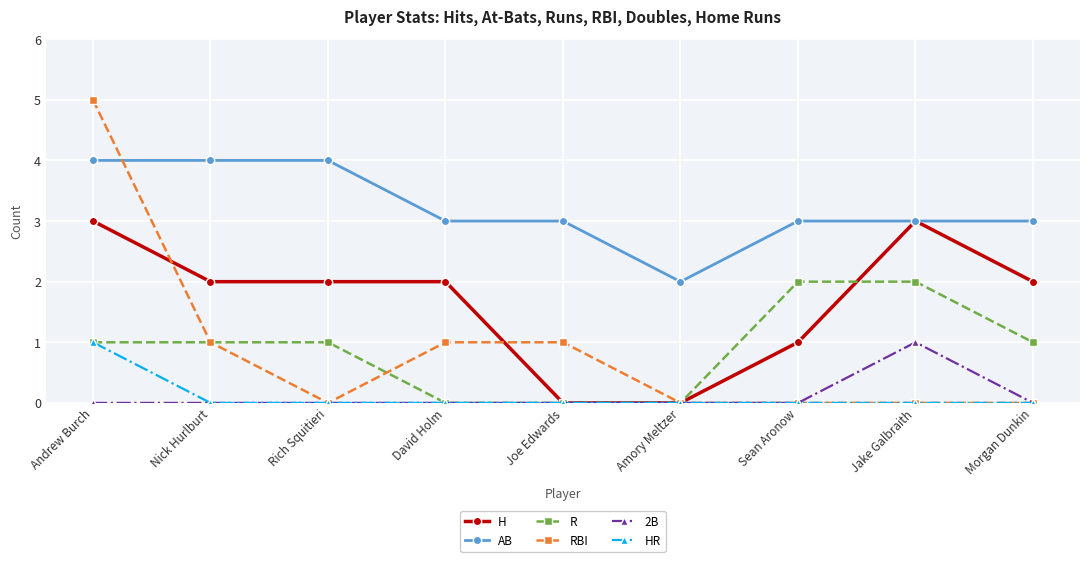

True or false: HR has a value of 1 at Joe Edwards.

False